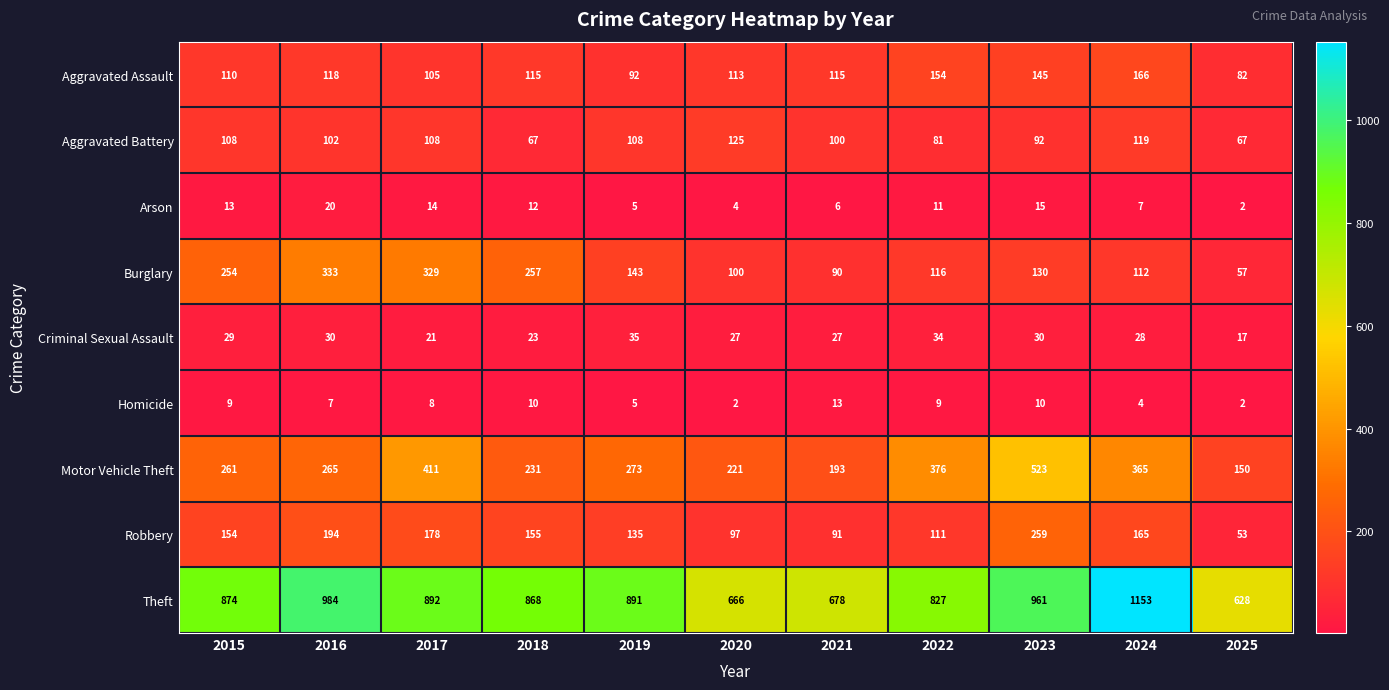

Count the number of categories in the chart.

11